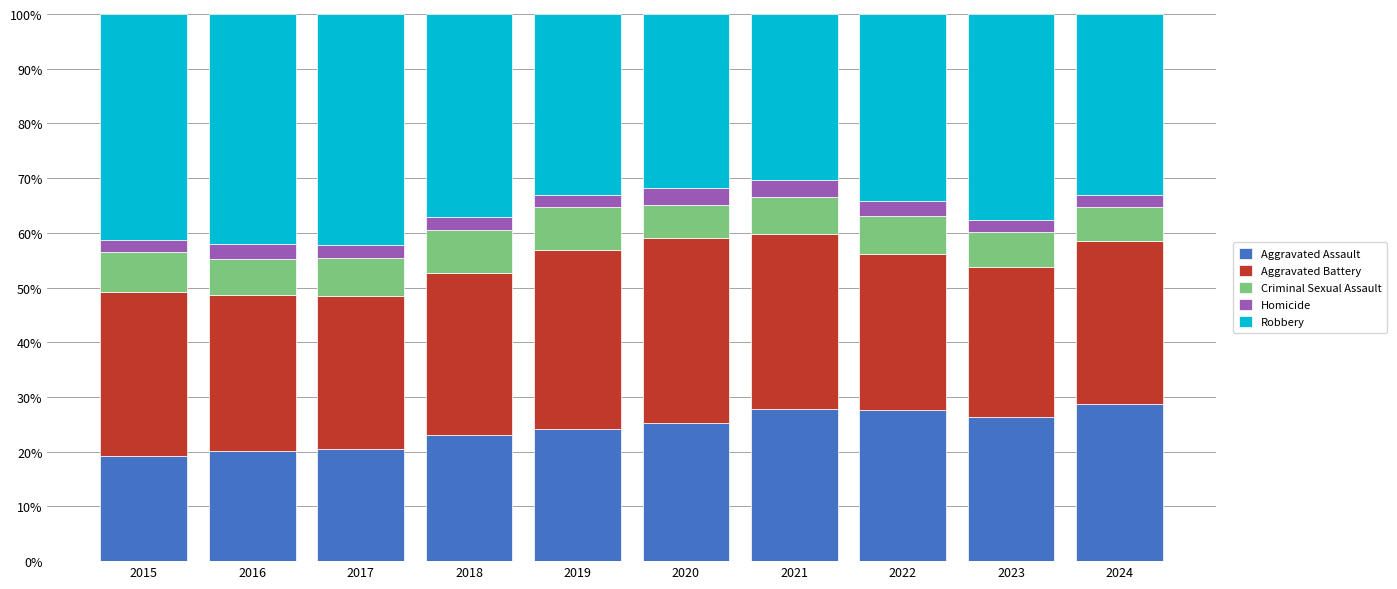

What is the lowest value of the Aggravated Assault series?

19.2